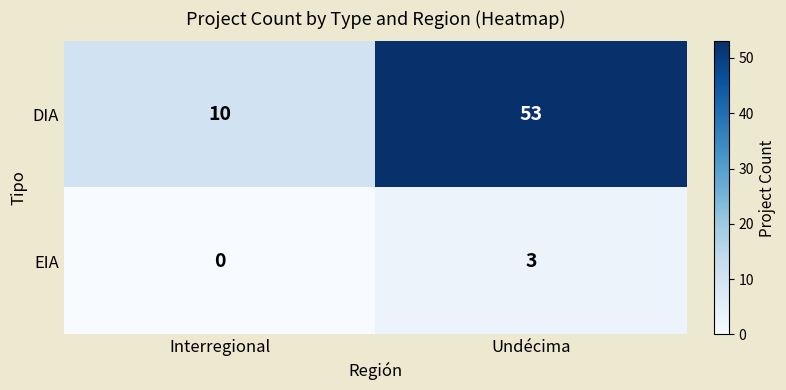

List the series in order of their peak value, highest first.

DIA, EIA